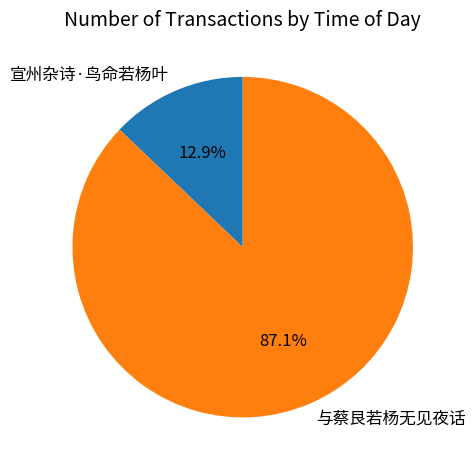

What percentage do 宣州杂诗·鸟命若杨叶 and 与蔡艮若杨无见夜话 together represent?

100.0%